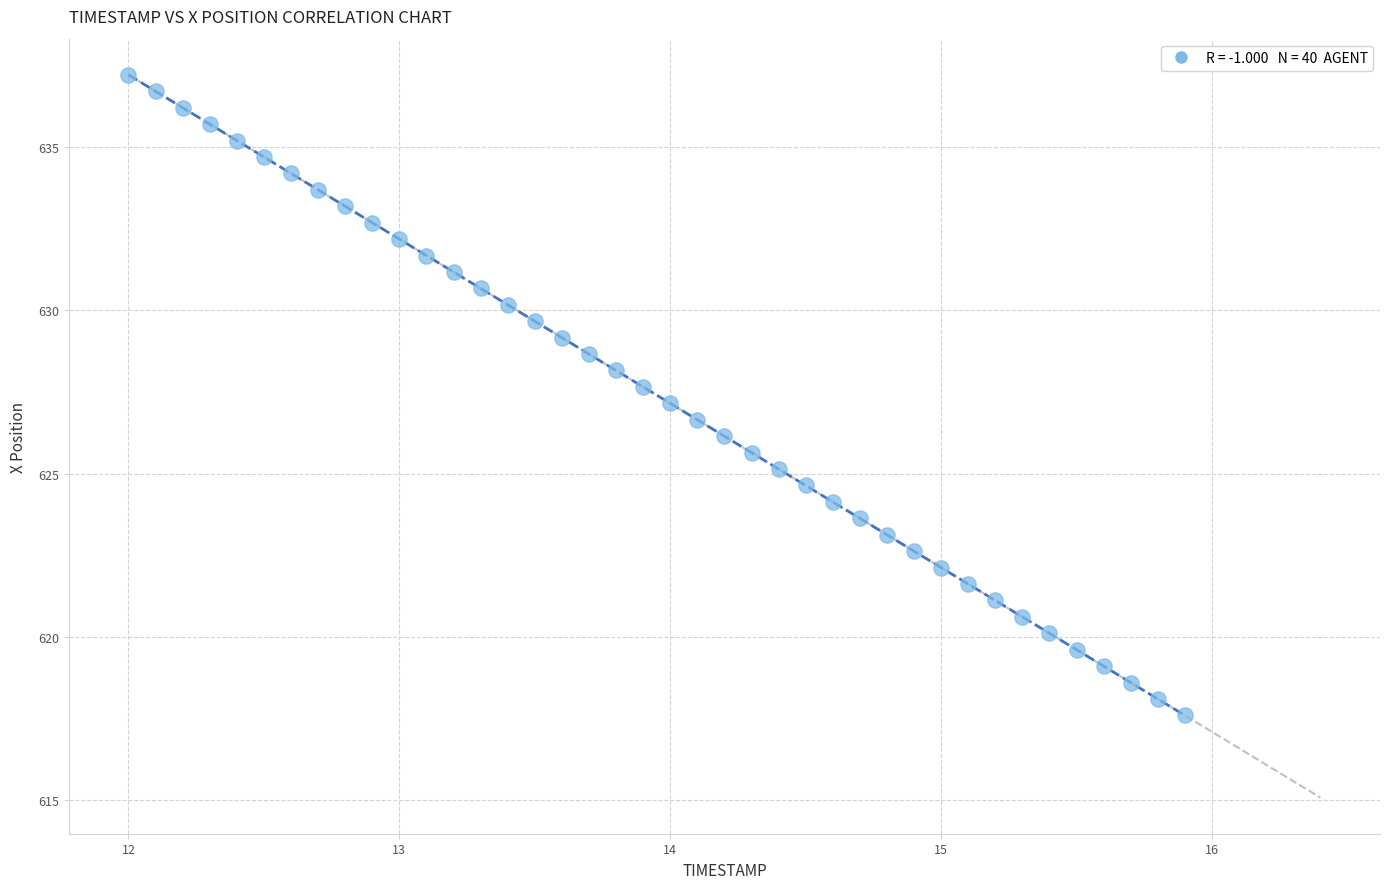

What is the range of Y values (max minus min)?

19.6